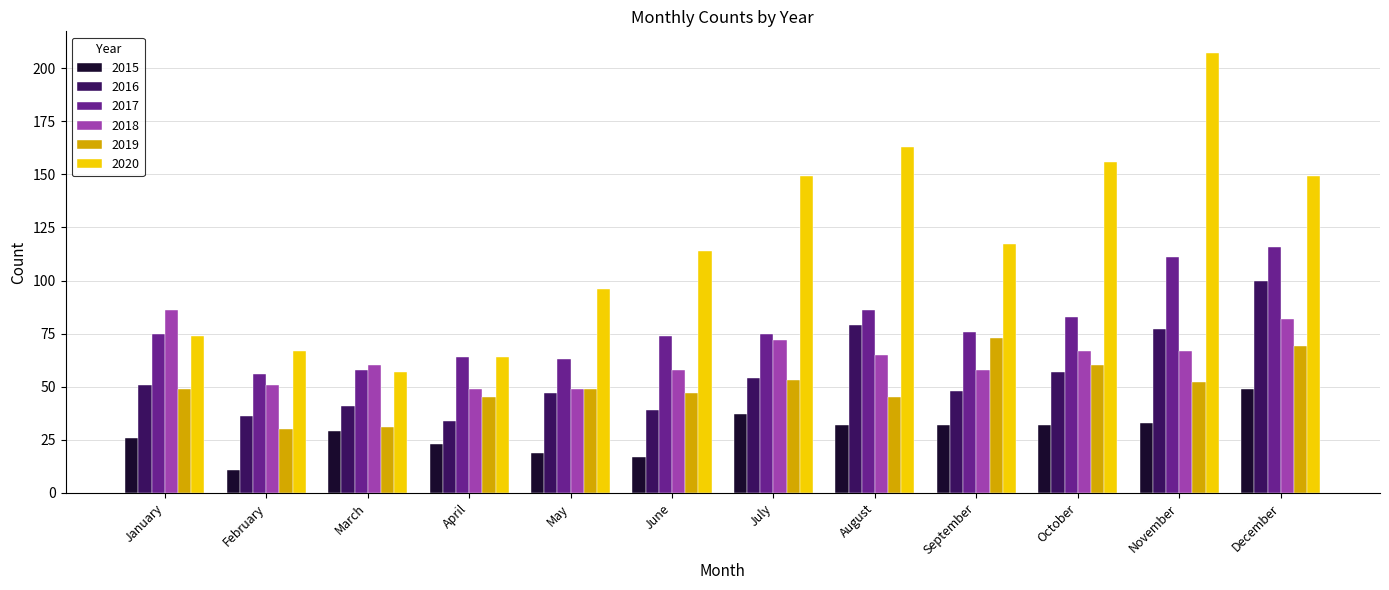

What is the value of the 2015 bar at the 7th from the left?

37